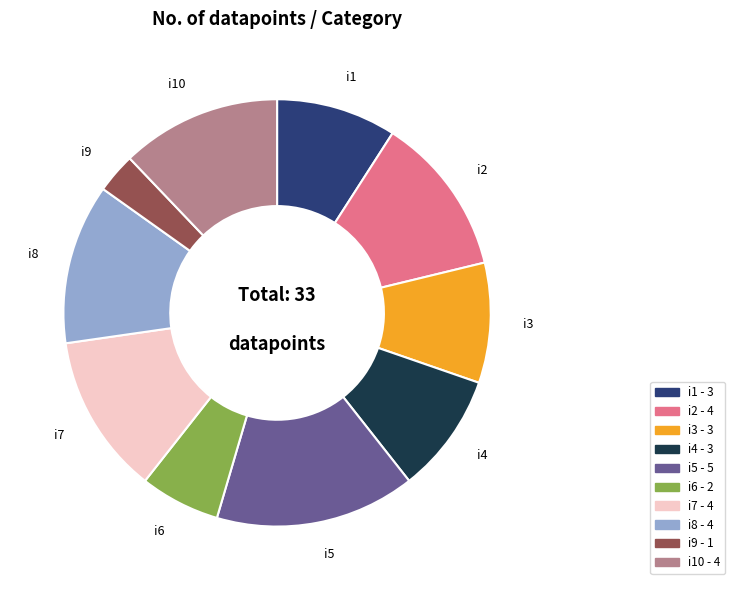

True or false: i5 - 5 accounts for 26% of the total.

False